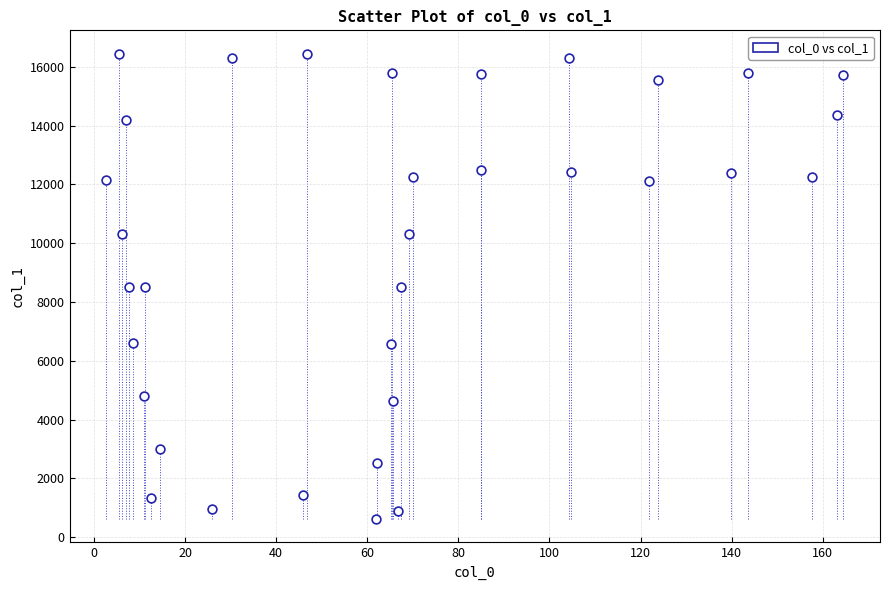

What is the range of Y values (max minus min)?

15839.7